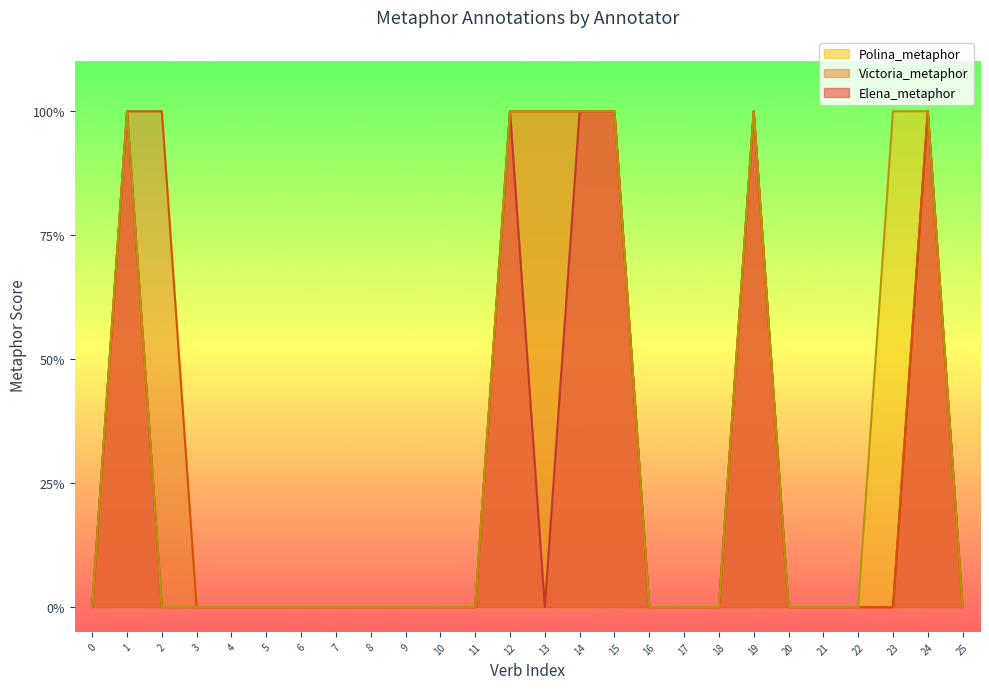

Reading left to right, extract all data points from this chart.

Elena_metaphor: 0=0	1=1	2=0	3=0	4=0	5=0	6=0	7=0	8=0	9=0	10=0	11=0	12=1	13=0	14=1	15=1	16=0	17=0	18=0	19=1	20=0	21=0	22=0	23=0	24=1	25=0
Victoria_metaphor: 0=0	1=1	2=1	3=0	4=0	5=0	6=0	7=0	8=0	9=0	10=0	11=0	12=1	13=1	14=1	15=1	16=0	17=0	18=0	19=1	20=0	21=0	22=0	23=0	24=1	25=0
Polina_metaphor: 0=0	1=1	2=0	3=0	4=0	5=0	6=0	7=0	8=0	9=0	10=0	11=0	12=1	13=1	14=1	15=1	16=0	17=0	18=0	19=1	20=0	21=0	22=0	23=1	24=1	25=0